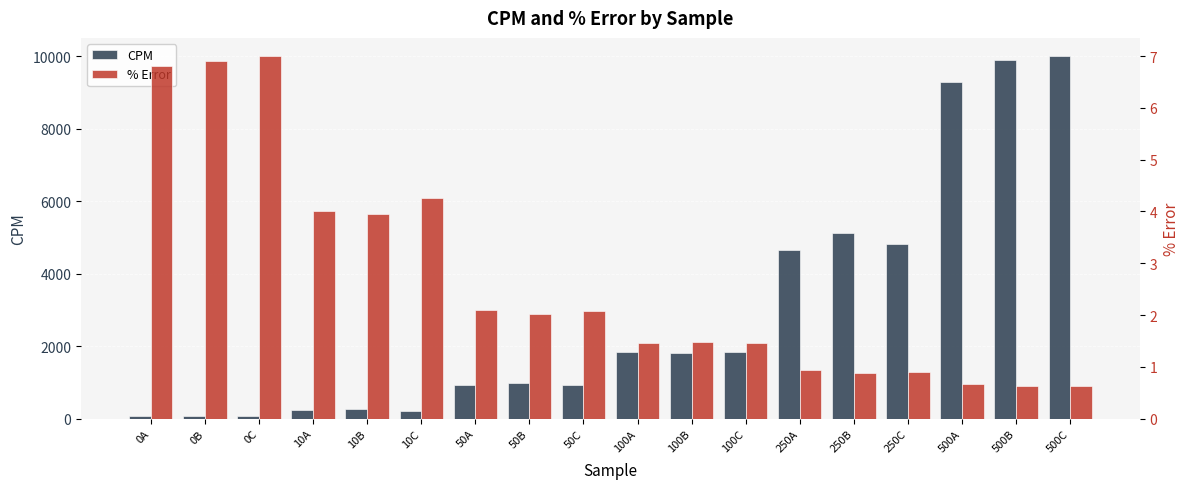

Are the bars horizontal?

No